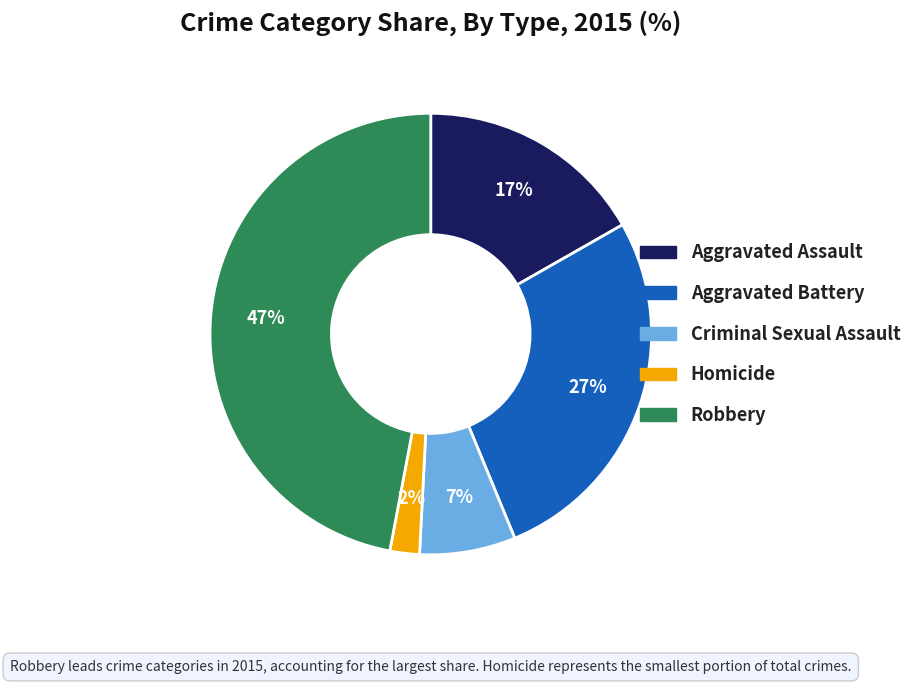

Combined, do Robbery and Criminal Sexual Assault account for over 50%?

Yes